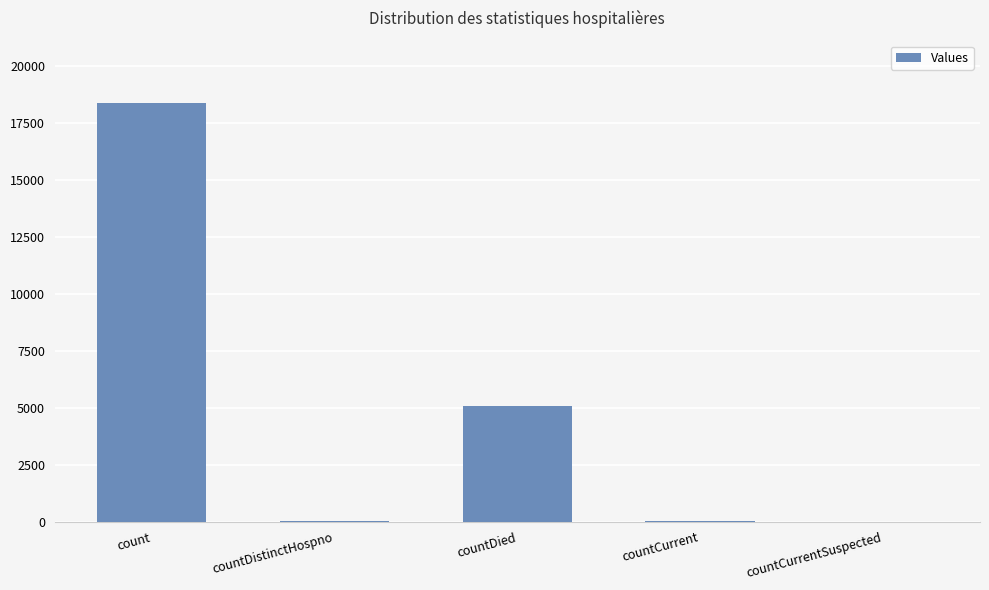

At which label is the value closest to 9176?

countDied